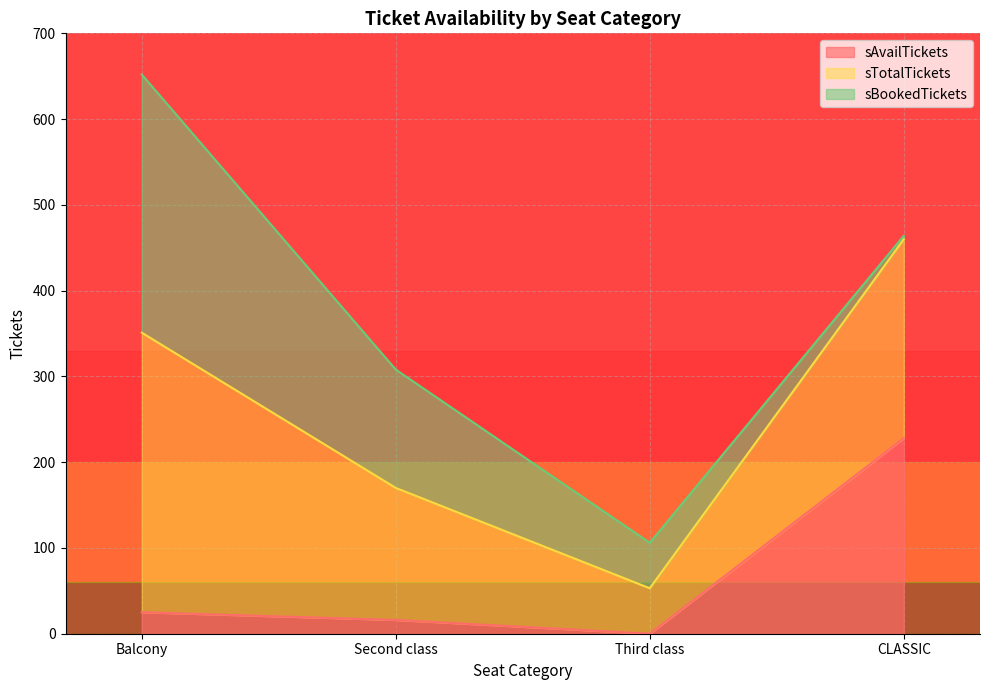

Between Balcony and CLASSIC, which series saw the biggest shift?

sAvailTickets